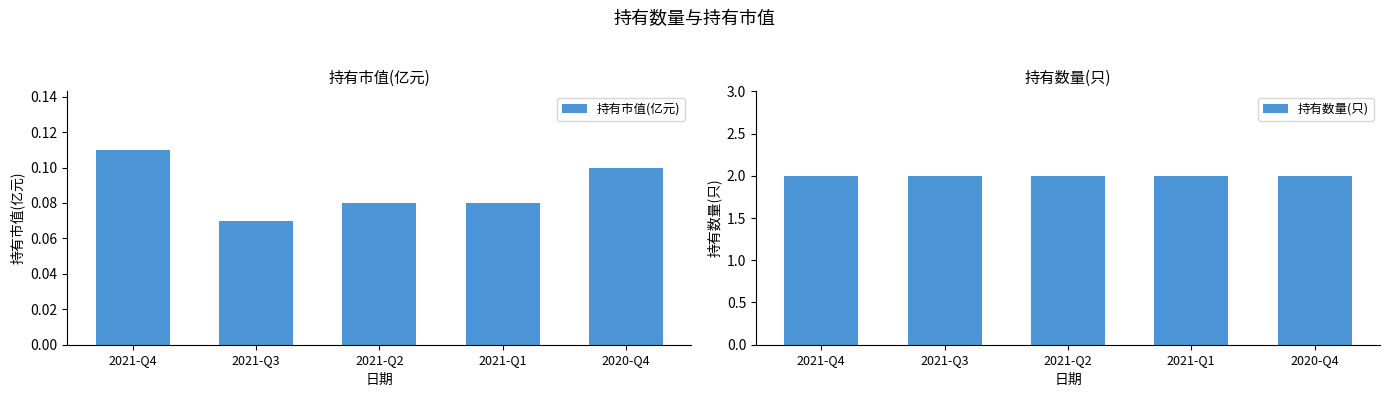

At which label is 持有市值(亿元) closest to 0?

2021-Q3